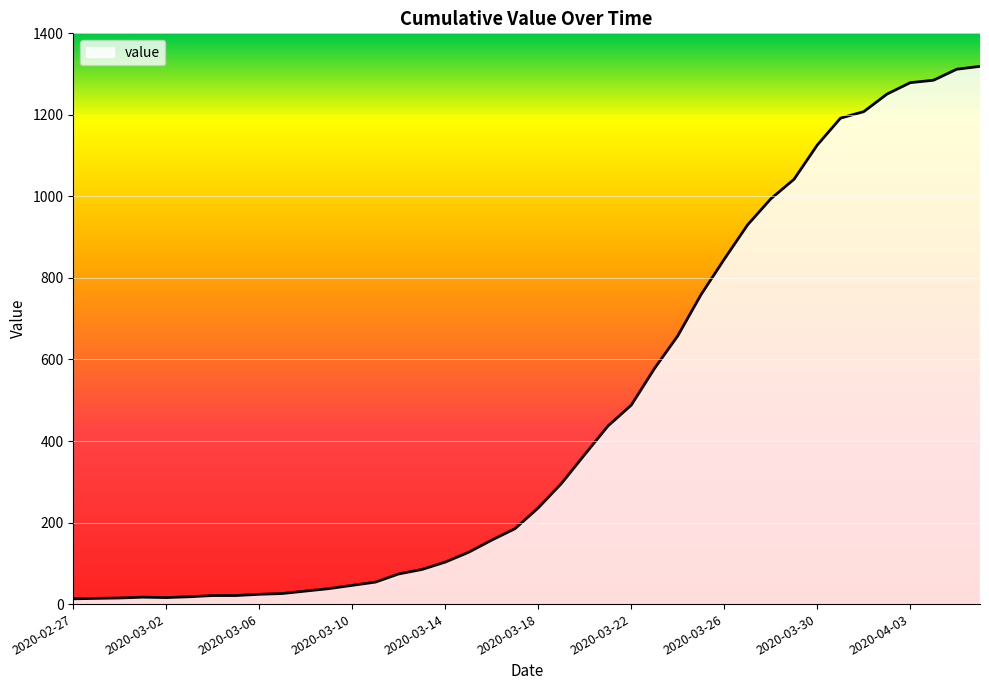

What is the difference between the maximum and minimum values?

1306